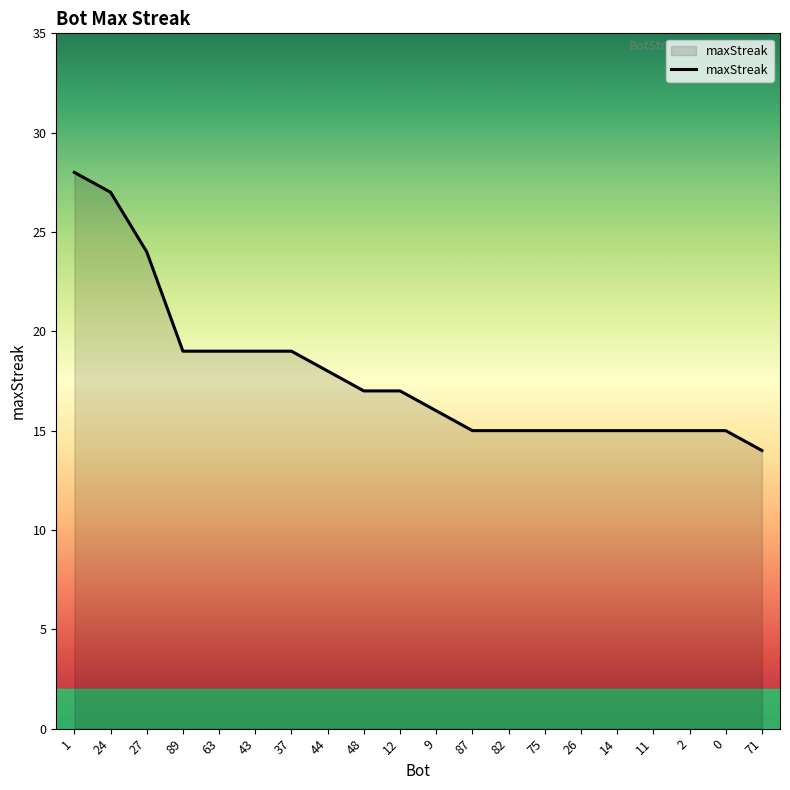

What position from the right is 75?

7